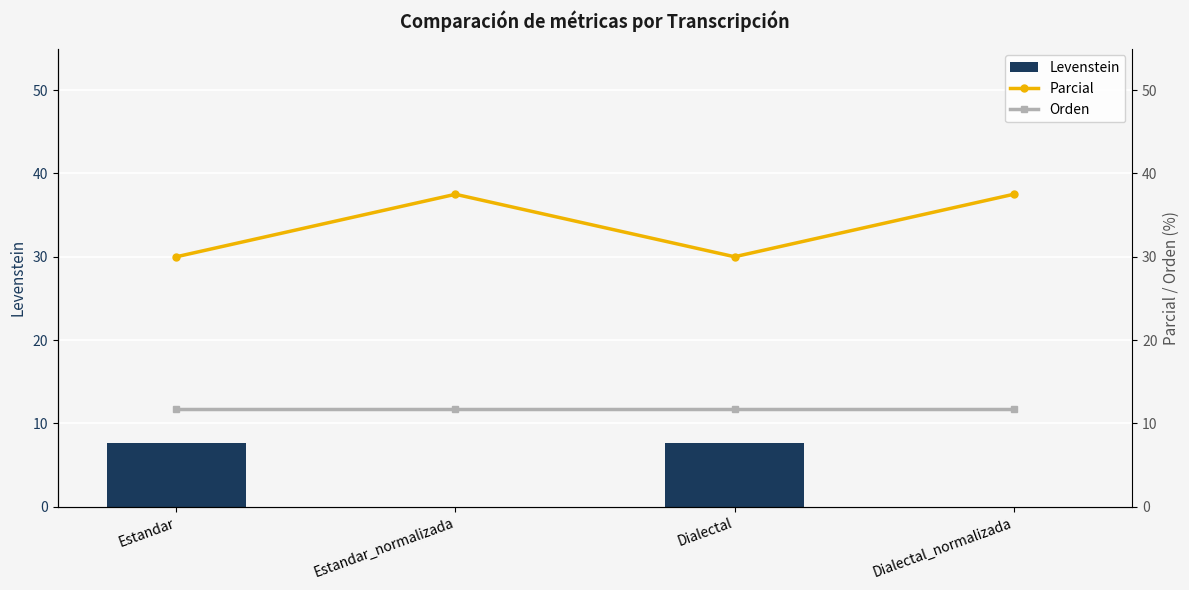

At which label does Parcial first exceed 37?

Estandar_normalizada